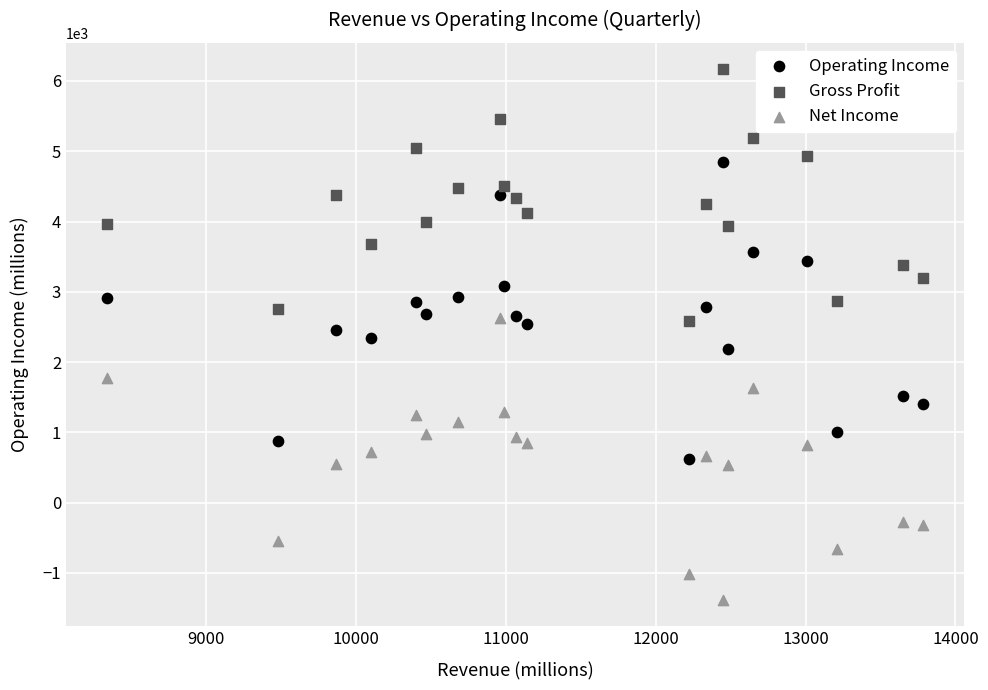

Which series contains the lowest Y value?

Net Income